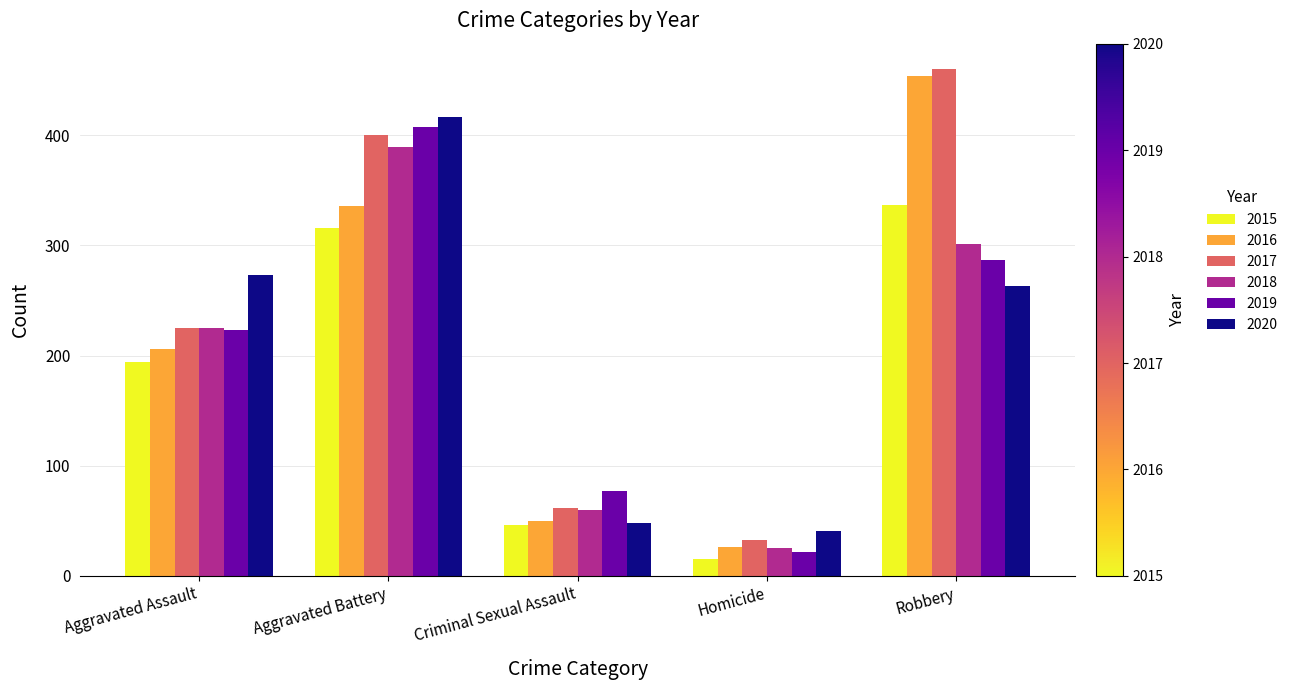

How many categories are shown in the chart?

5